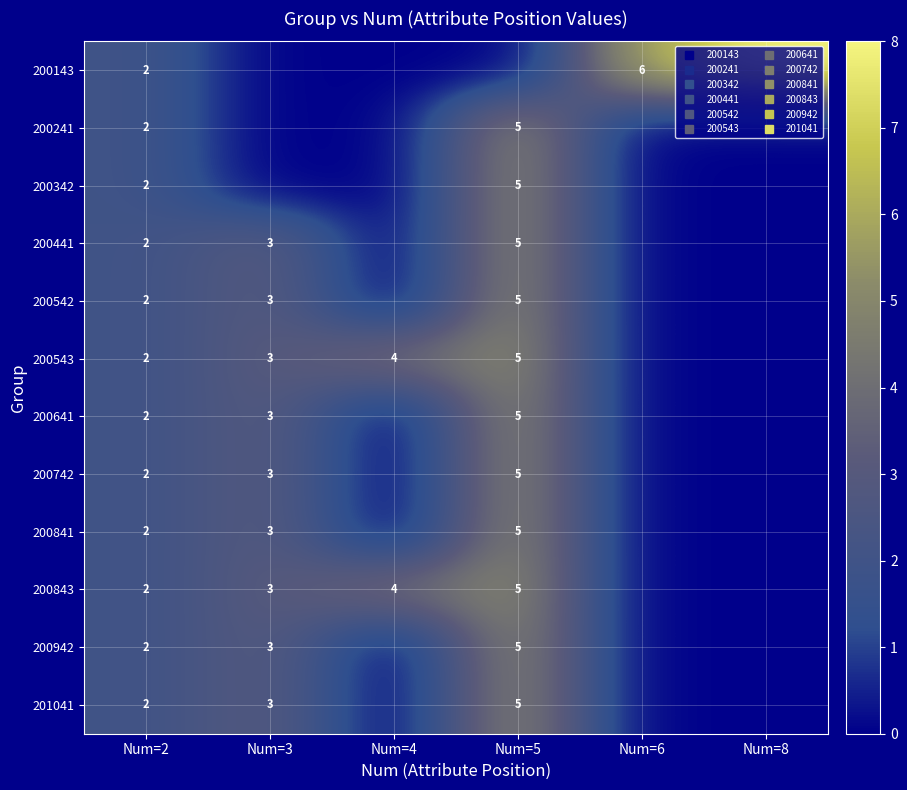

List the series in order of their peak value, highest first.

200143, 200241, 200342, 200441, 200542, 200543, 200641, 200742, 200841, 200843, 200942, 201041